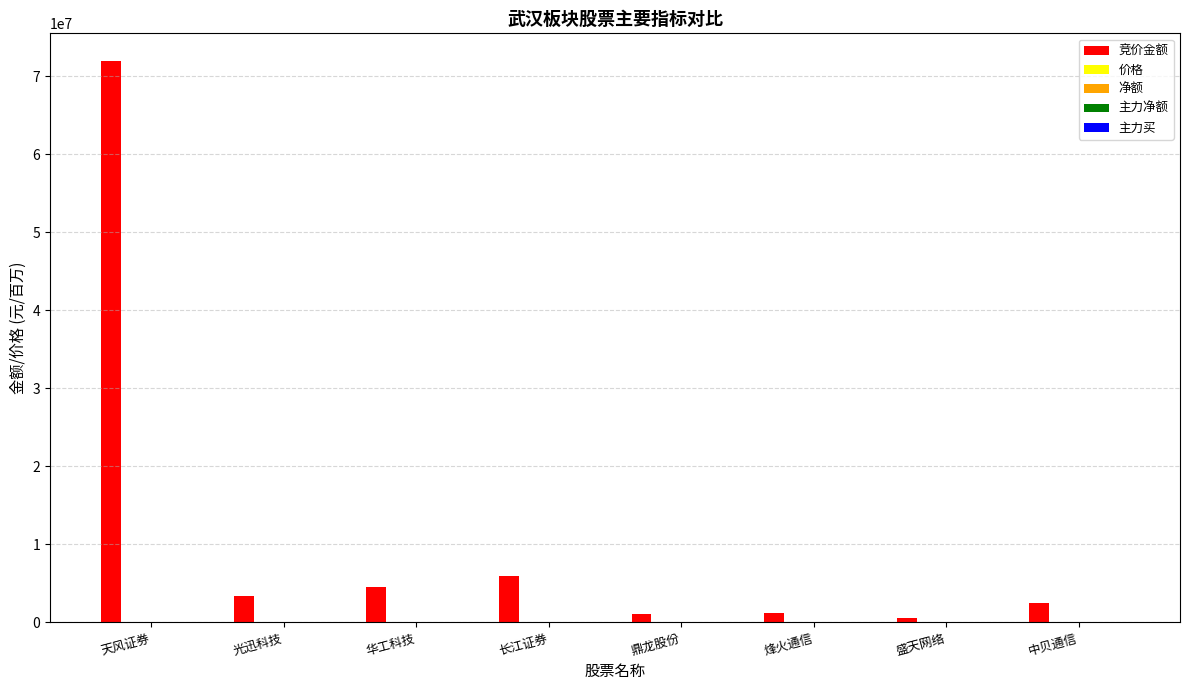

The 竞价金额 series shows 3360047.0 at 光迅科技. True or false?

True